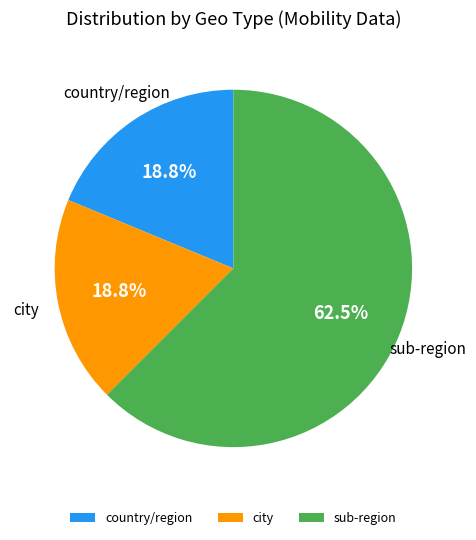

Approximately how many times larger is the value at city compared to sub-region?

0.3